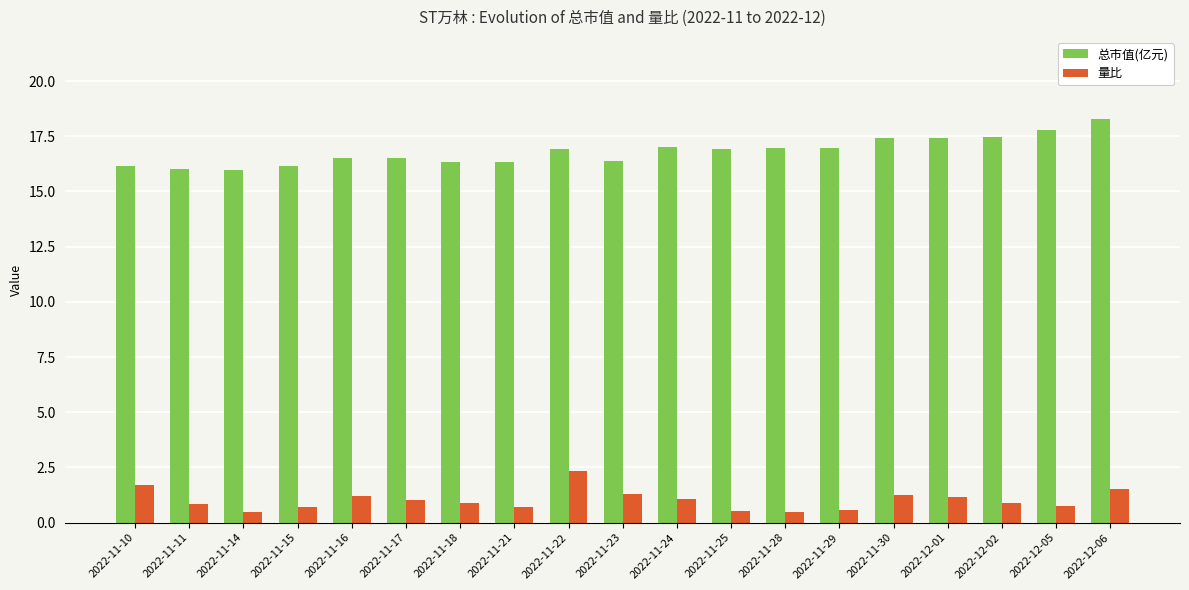

What is the label of the 2nd bar from the left?

2022-11-11